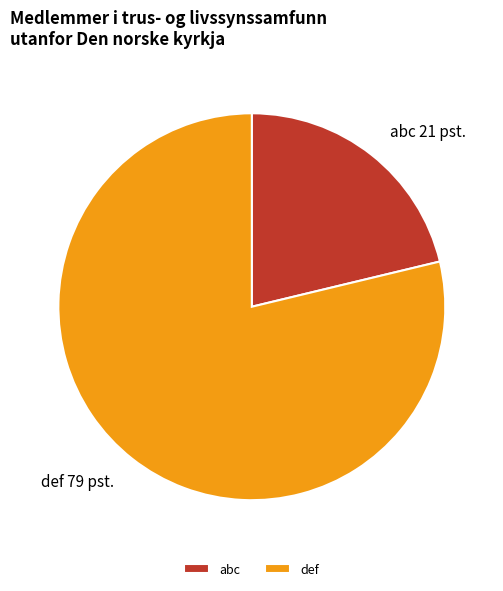

Is it true that def is 67% of the pie?

False